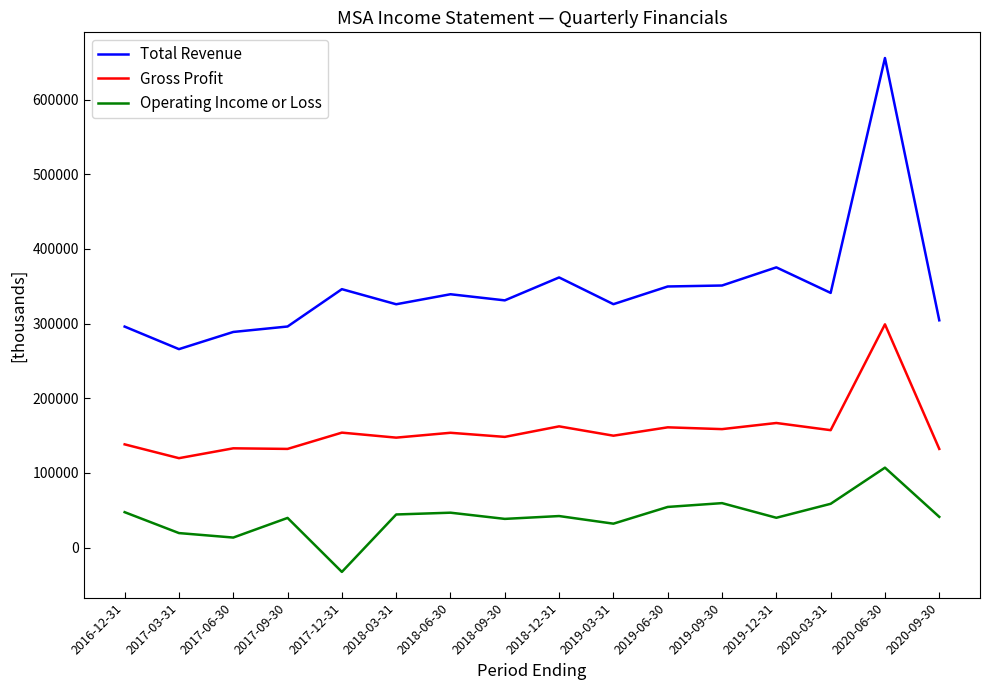

True or false: Total Revenue and Operating Income or Loss intersect in this chart.

False